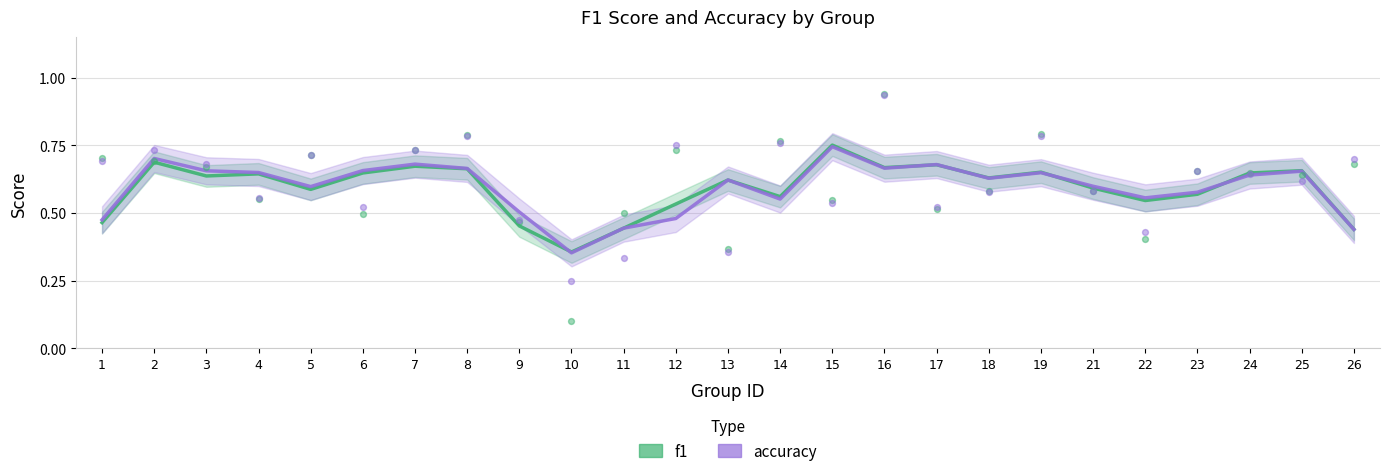

Which series has the largest Y range (max minus min)?

f1